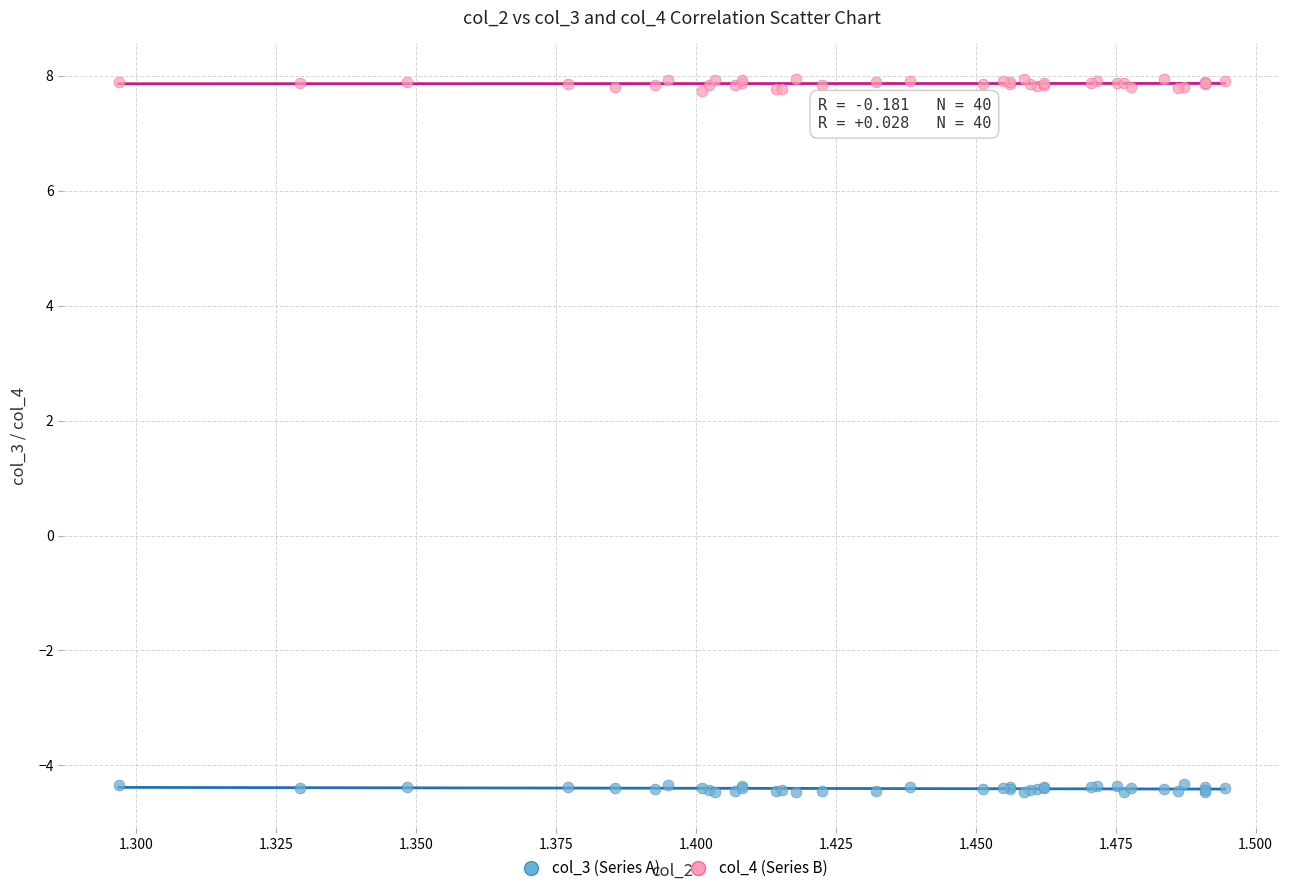

Which series has the widest spread of Y values?

col_4 (Series B)